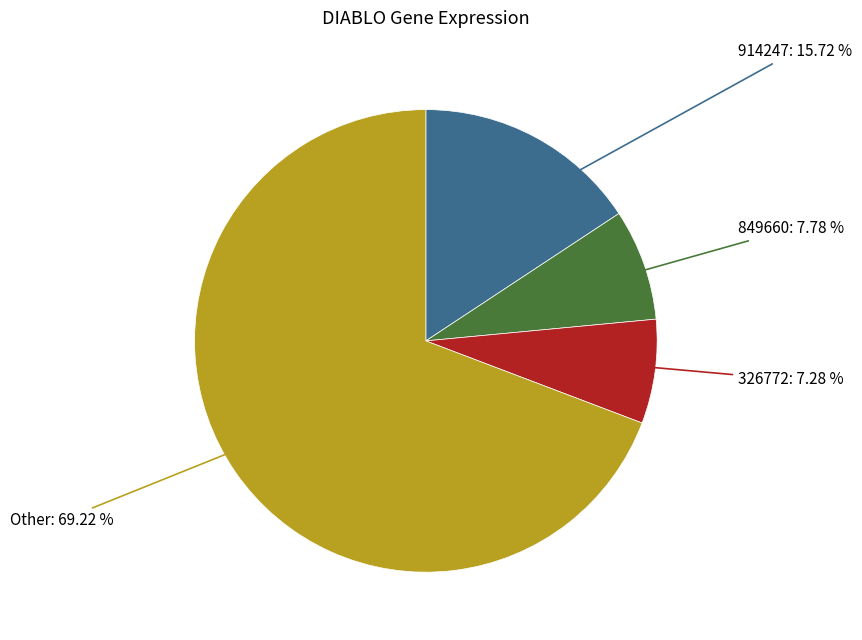

Is there a majority slice in this chart?

Yes